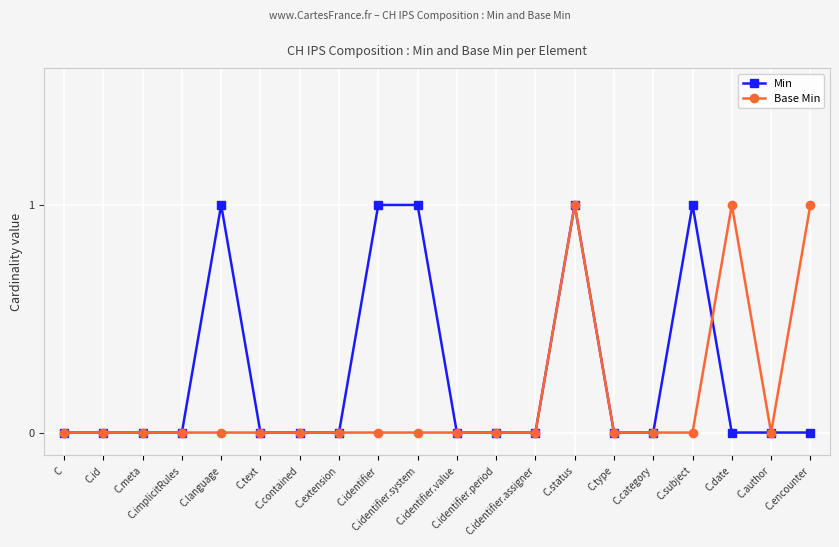

True or false: Base Min has more than 0 interior local peaks.

True